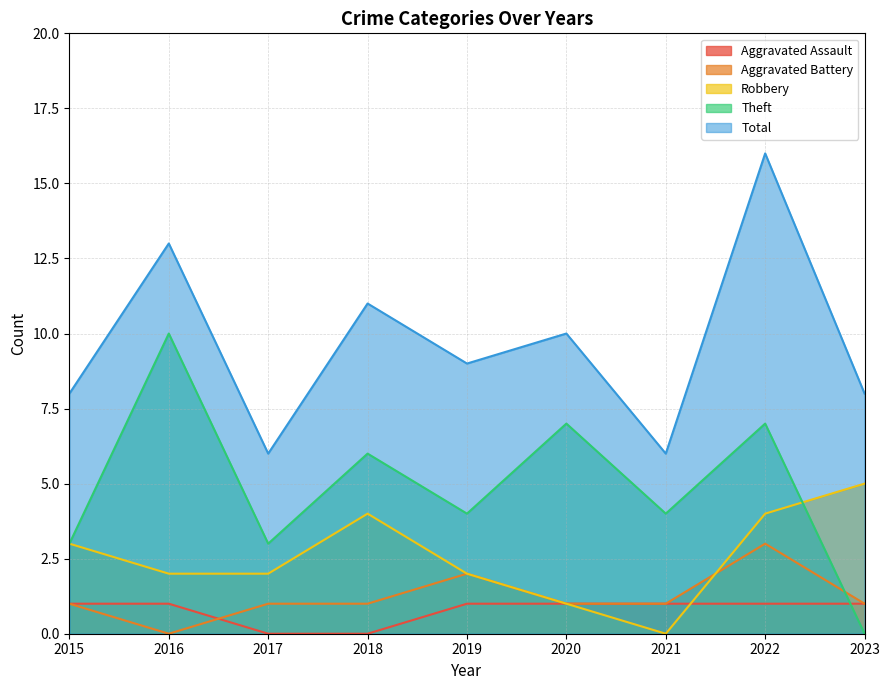

What is the spread (max minus min) of values at 2023?

8